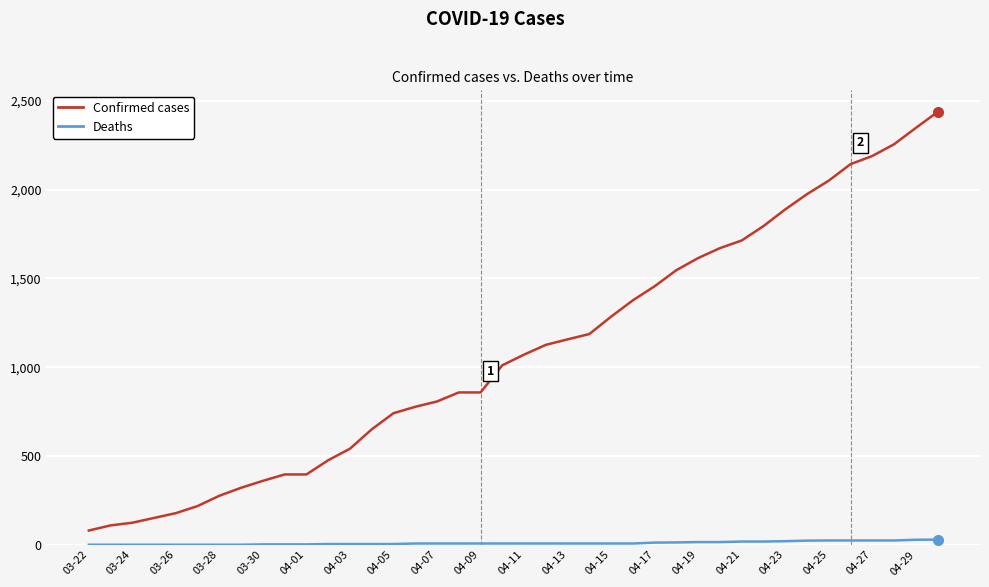

What is the maximum value shown in the chart?

2438